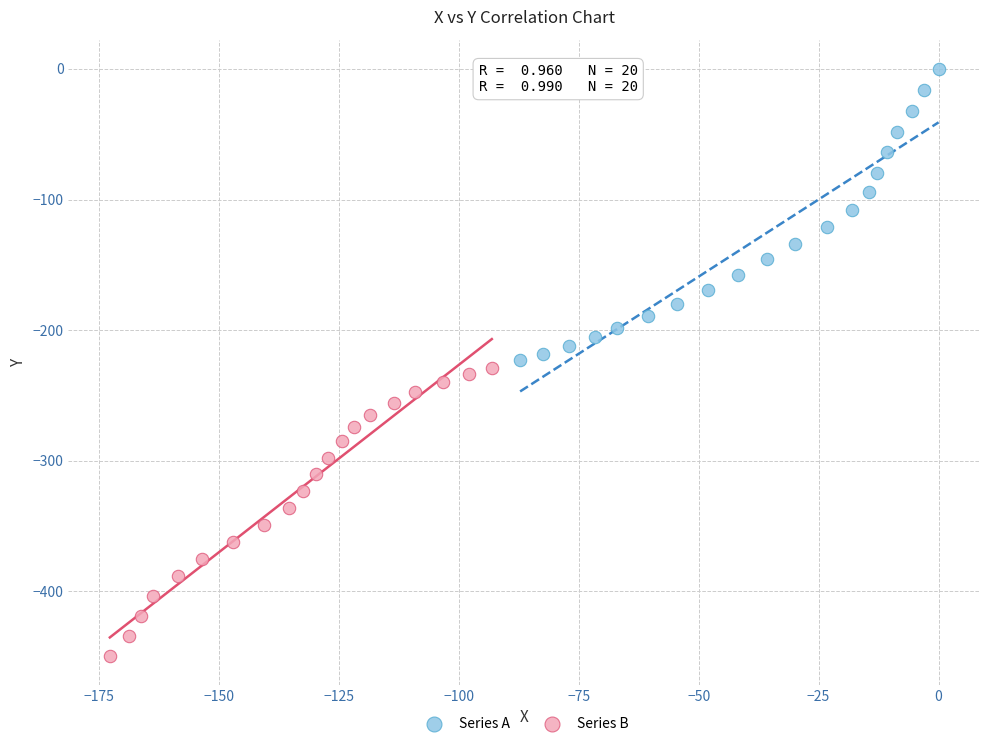

Which series reaches the maximum Y coordinate?

Series A